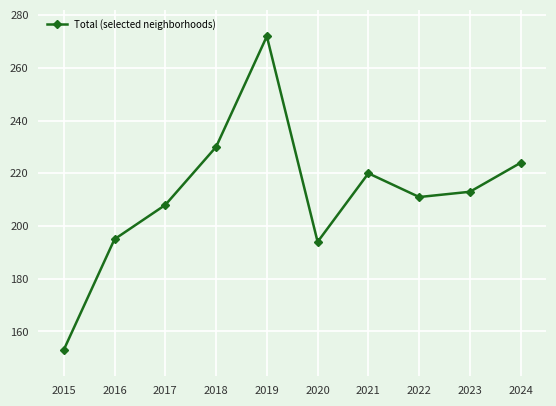

Reading right to left, transcribe all the data shown in this chart.

224	213	211	220	194	272	230	208	195	153